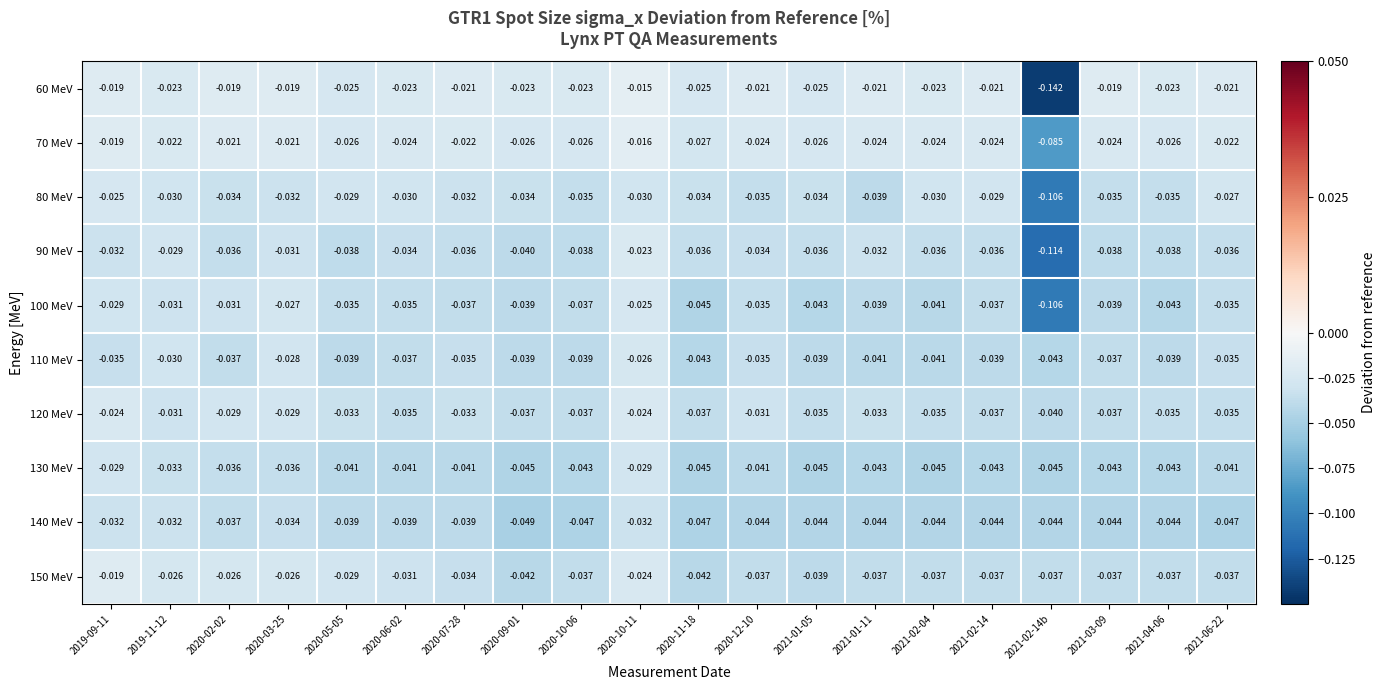

At which category is the sum across all series the highest?

2020-10-11